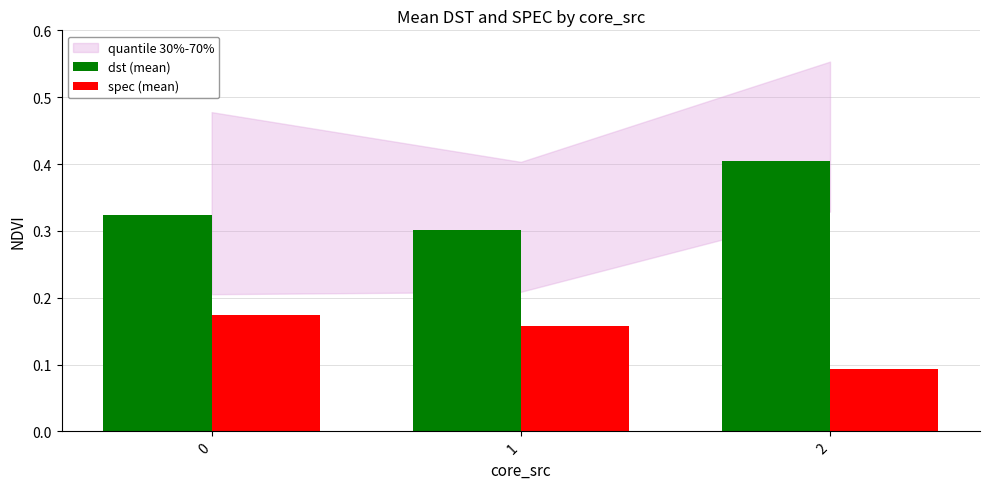

Which label corresponds to the smallest value in the chart?

2